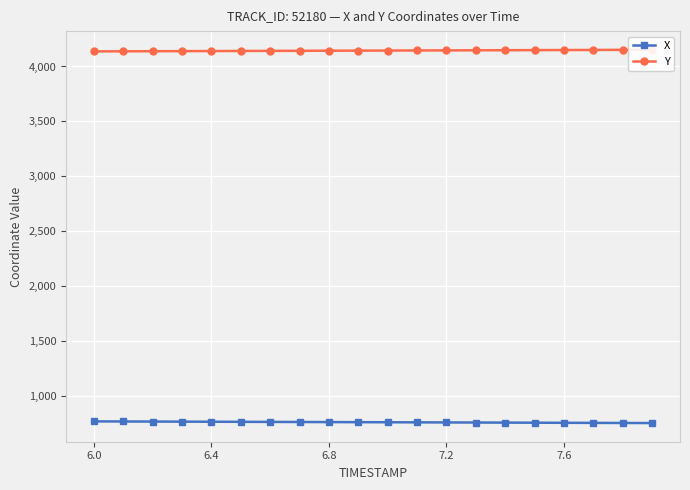

Does the chart display data point markers on the line(s)?

Yes